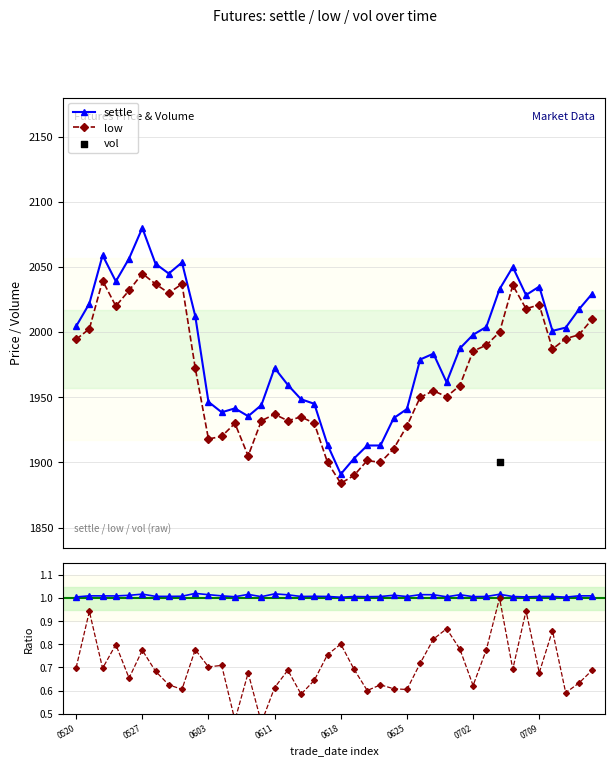

At which category is the sum across all series the highest?

32